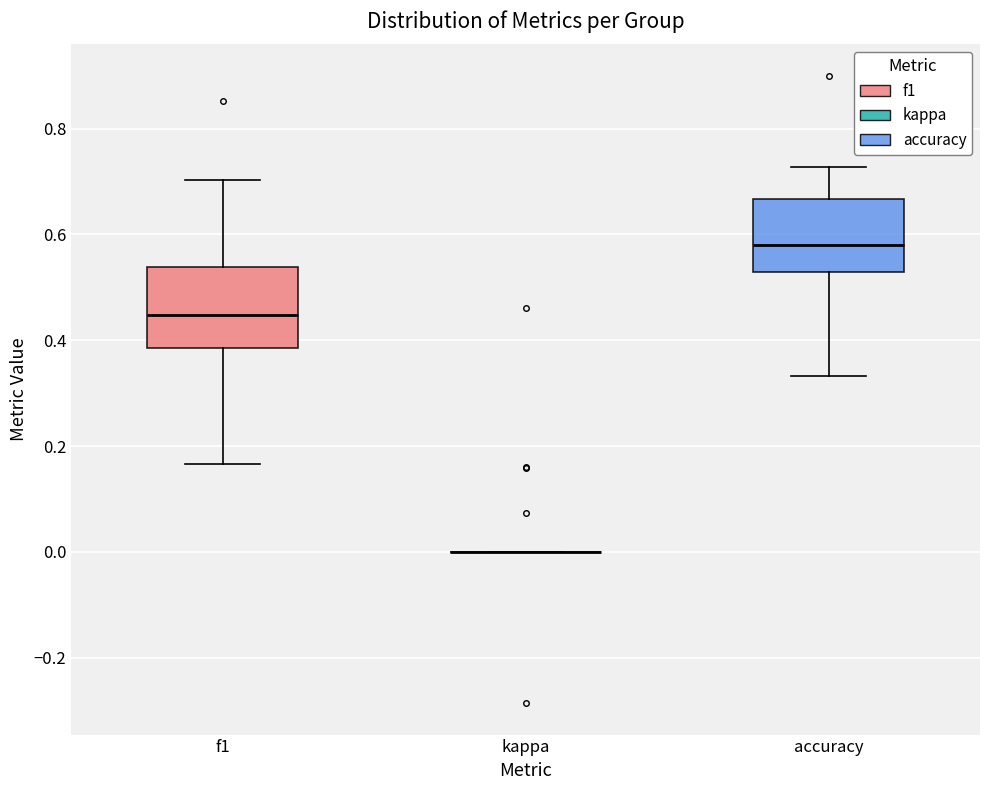

Reading left to right, read every box against the y-axis: the position of its median line, the range the box covers, and the ends of its whiskers. The values are not printed on the chart, so give them approximately, as read against the axis.

f1: median 0.44, box 0.38 to 0.54, whiskers 0.16 to 0.70
kappa: box collapsed to a line at 0.00, whiskers 0.00 to 0.00
accuracy: median 0.58, box 0.52 to 0.66, whiskers 0.34 to 0.72